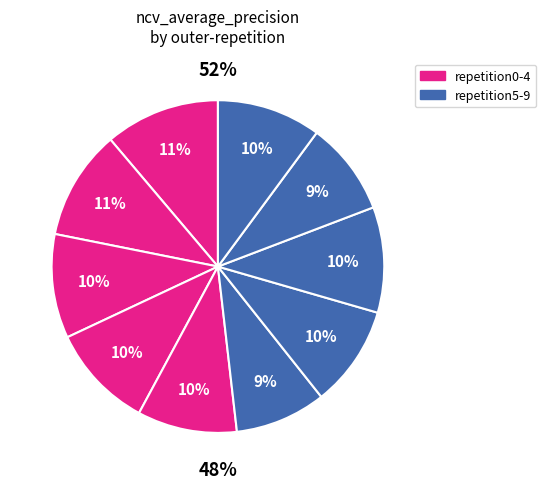

Is outer-repetition0 the majority of the pie?

No